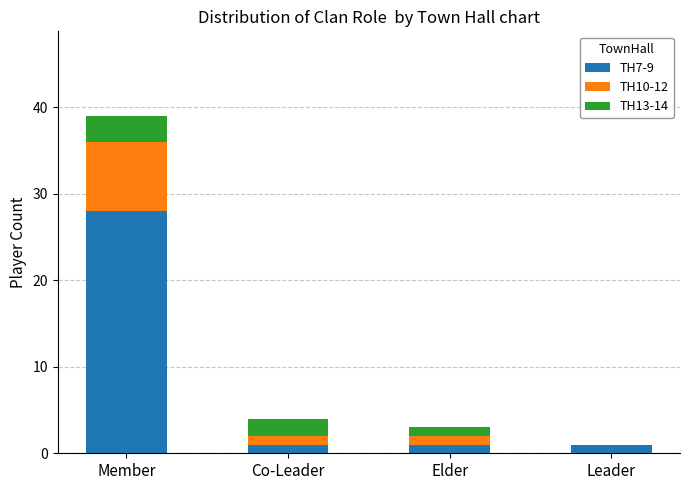

Are the bars horizontal?

No